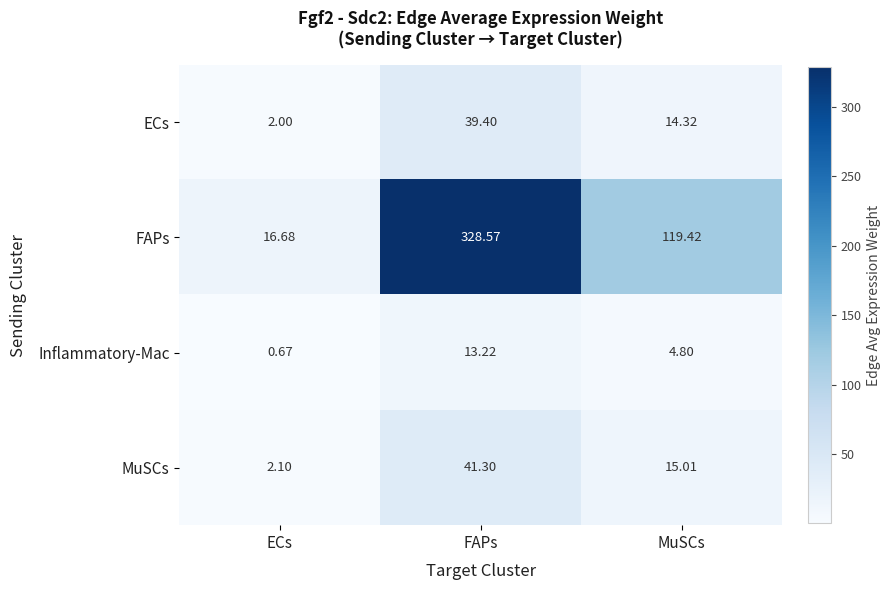

At ECs, list the series in order from smallest to largest.

Inflammatory-Mac, ECs, MuSCs, FAPs